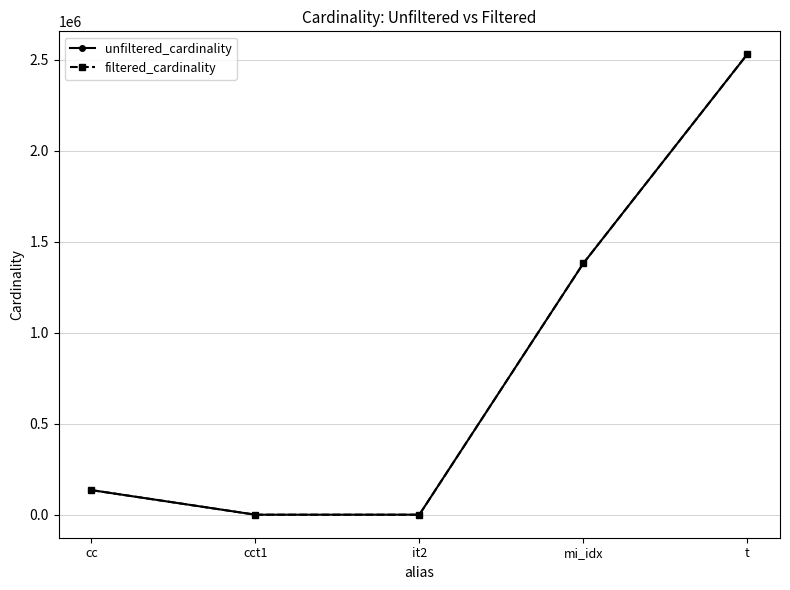

How many data points does each series have?

5